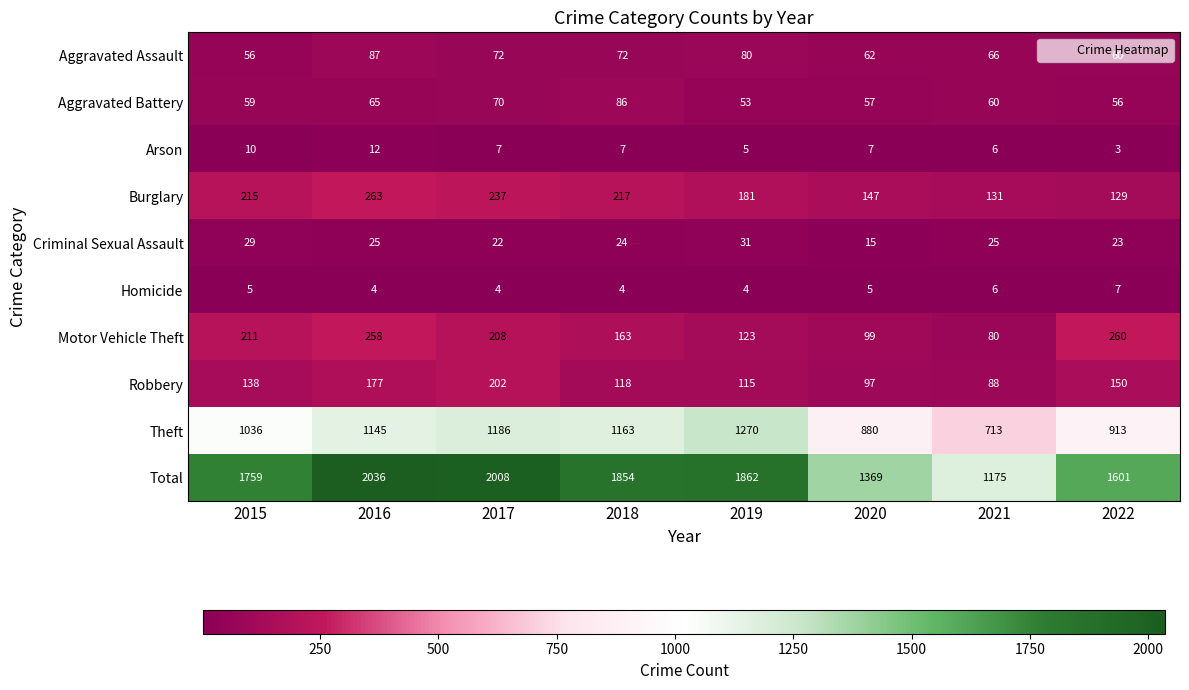

List the series in order of their peak value, lowest first.

Homicide, Arson, Criminal Sexual Assault, Aggravated Battery, Aggravated Assault, Robbery, Motor Vehicle Theft, Burglary, Theft, Total